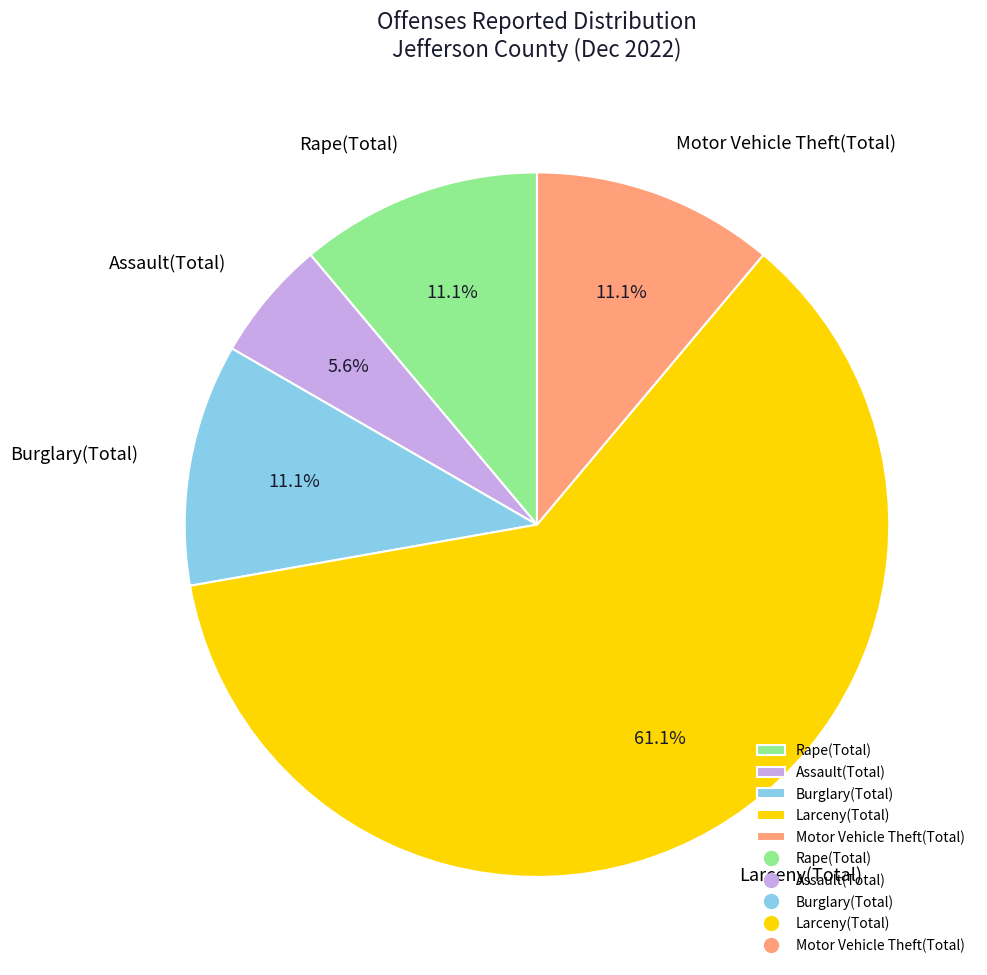

To the nearest percent, what percentage of the pie is Burglary(Total)?

11%